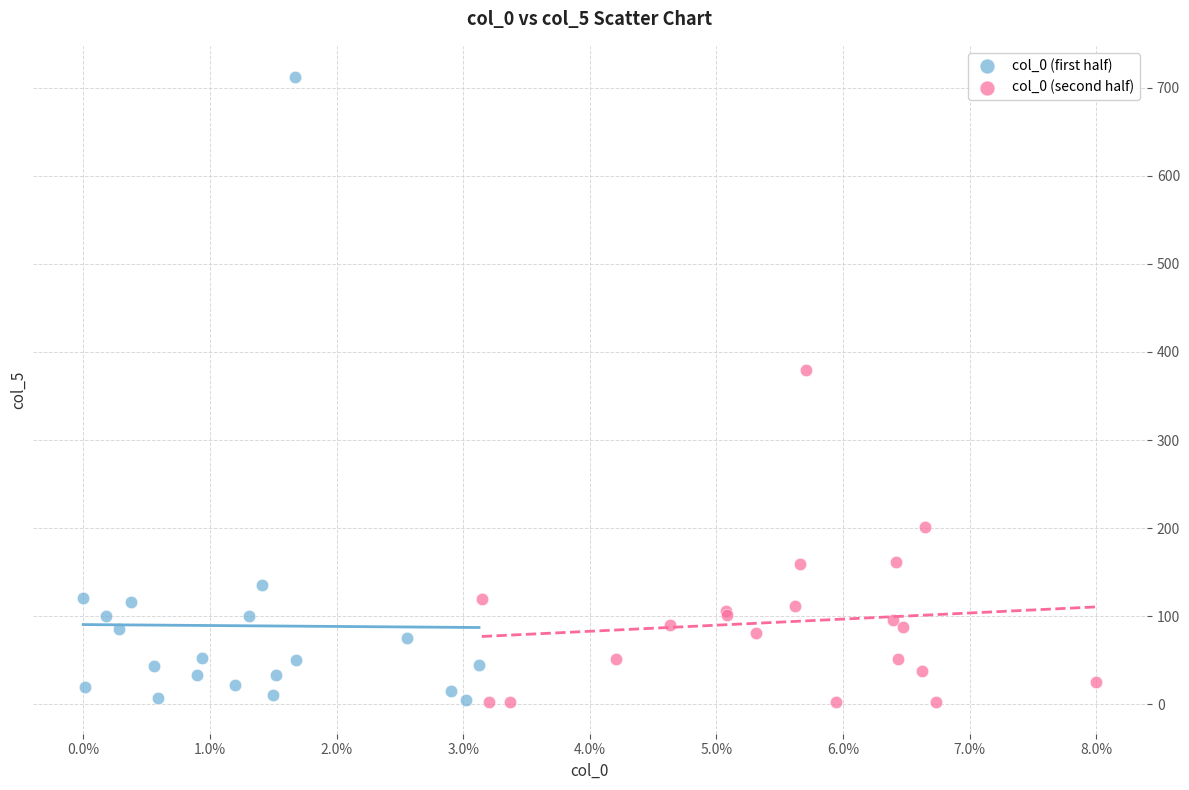

Which series has the largest Y range (max minus min)?

col_0 (first half)